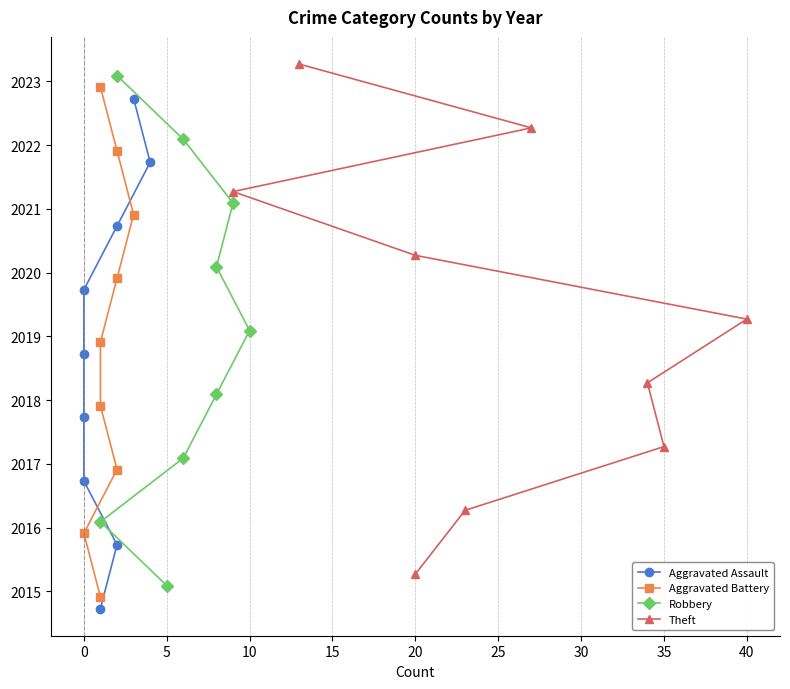

True or false: Robbery and Theft cross at least once.

False